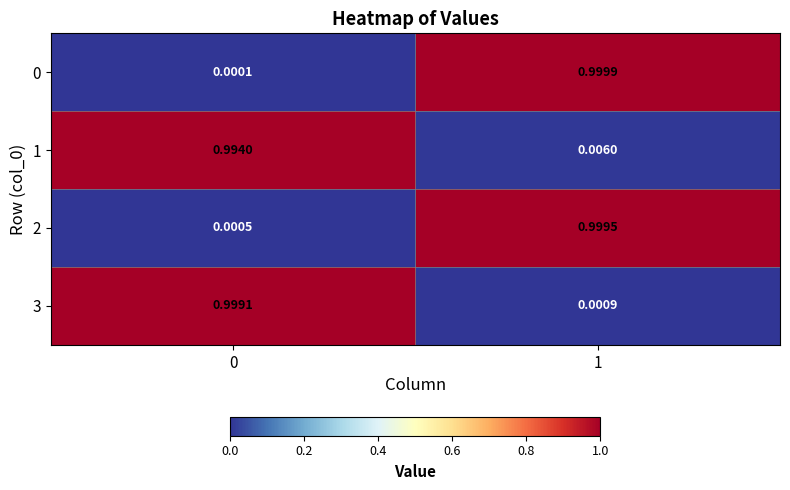

Is the value of 2 at 0 greater than the value of 3 at 1?

No